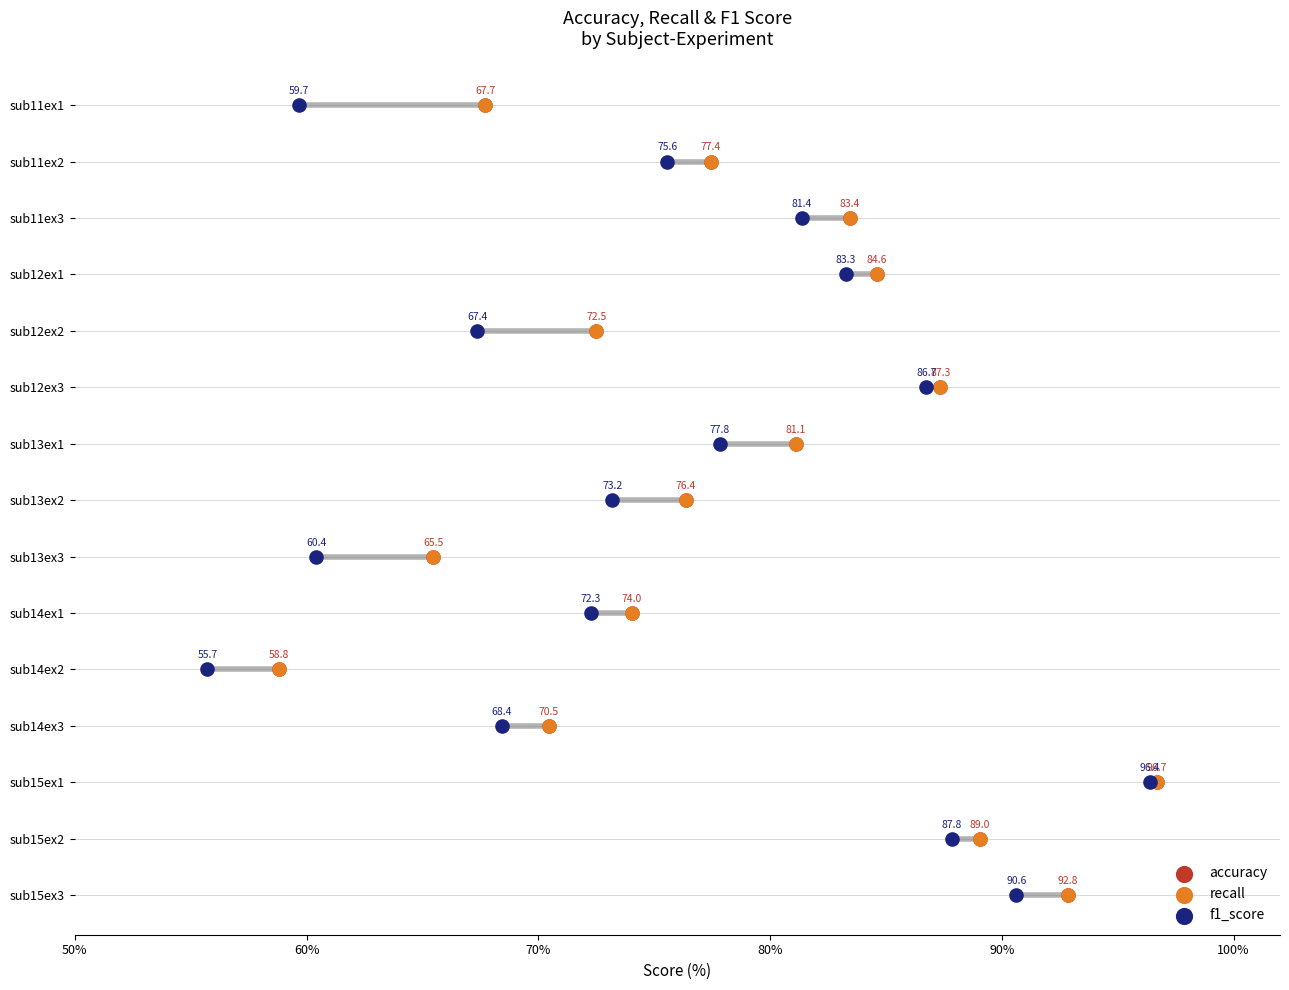

Is the value of accuracy at 9 greater than the value of f1_score at 50%?

Yes